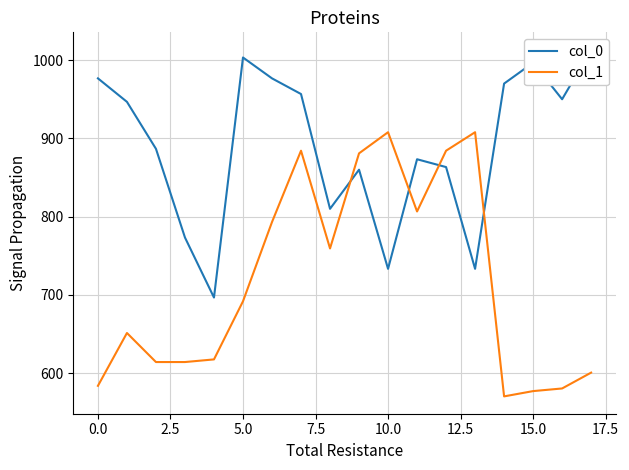

The value of col_1 at 15.0 is 909.2. True or false?

False